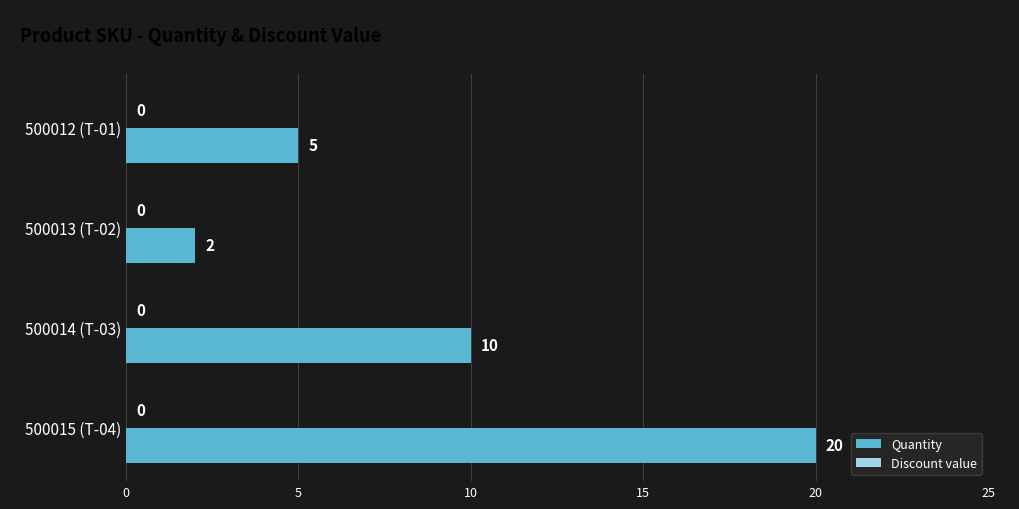

Read the value at 500014 (T-03), to the nearest 5.

10